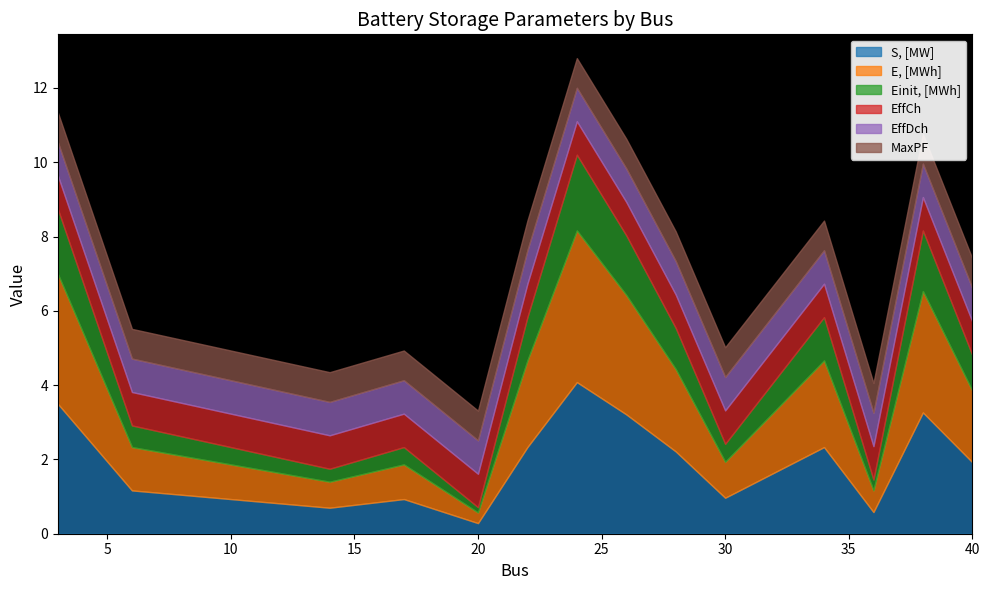

How many lines are shown in the chart?

6